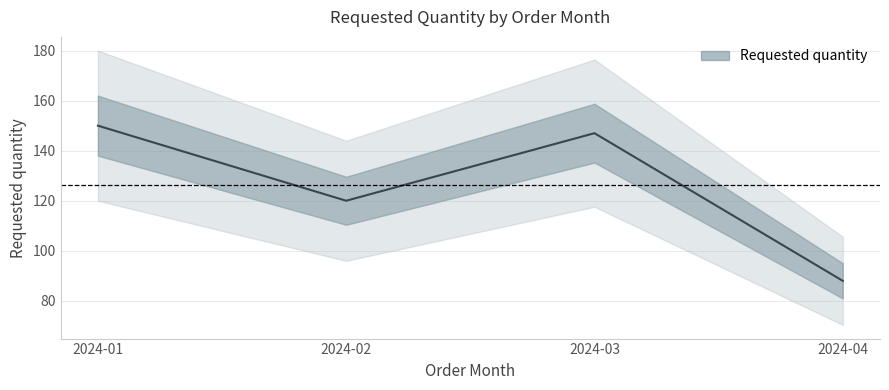

What is the maximum value shown in the chart?

150